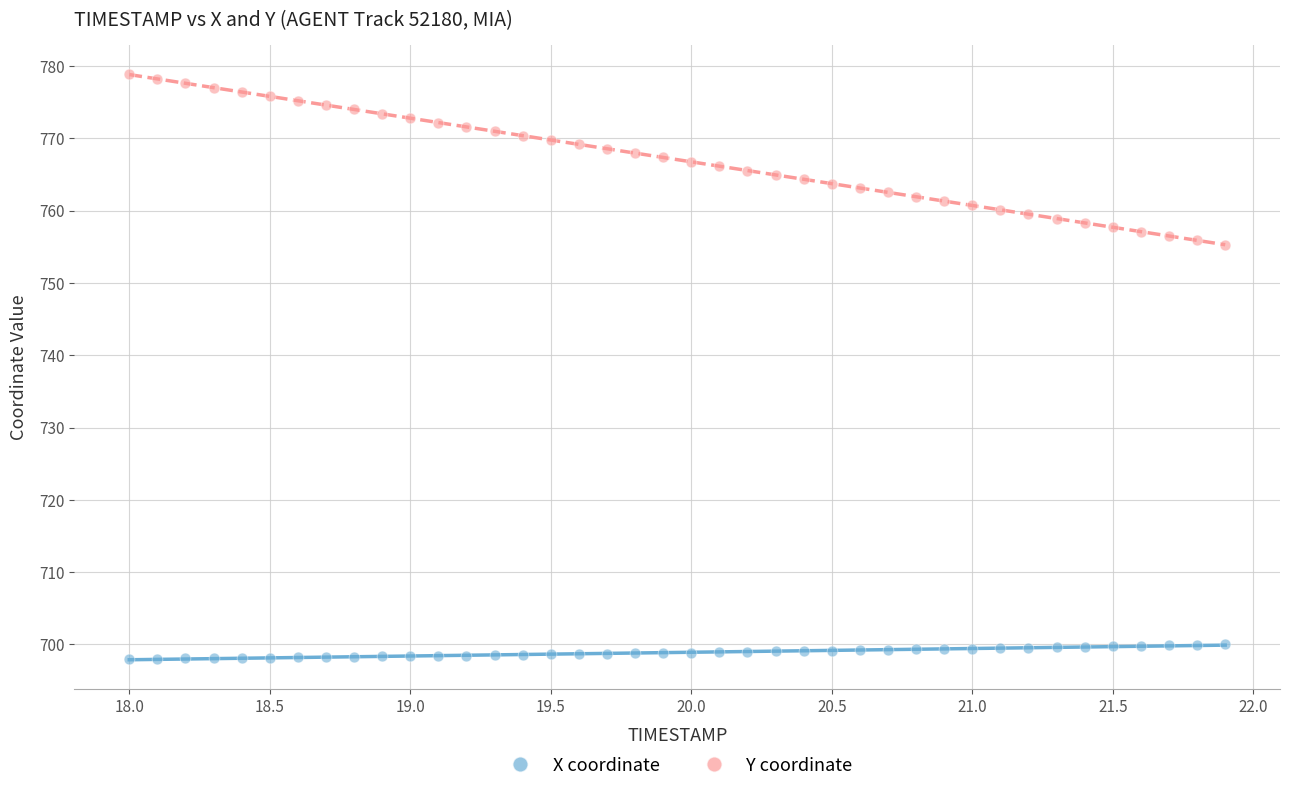

Across all data points, what is the range of X values (max minus min)?

3.9